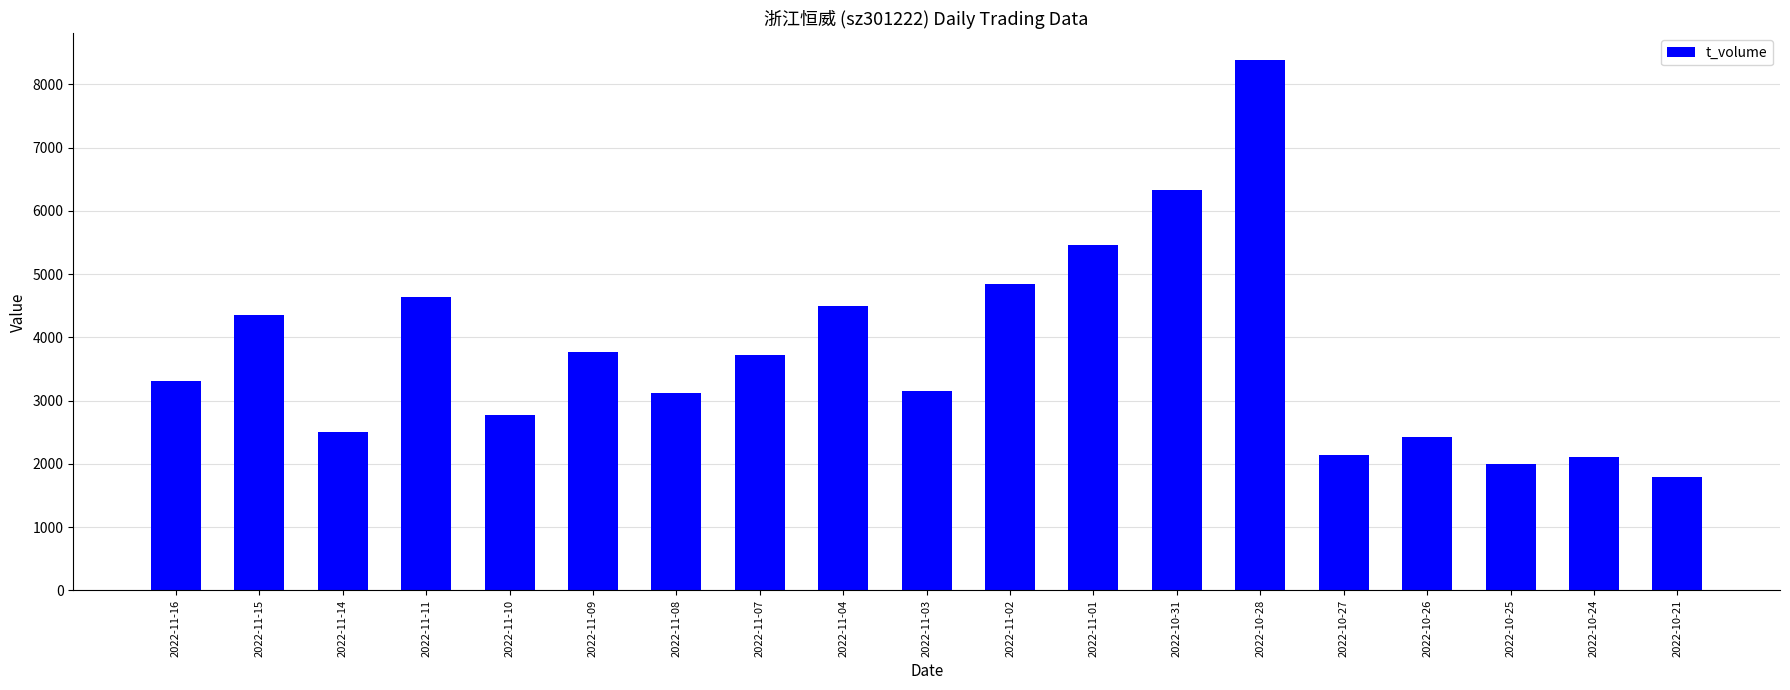

What is the change in value from 2022-11-11 to 2022-10-28?

+3747